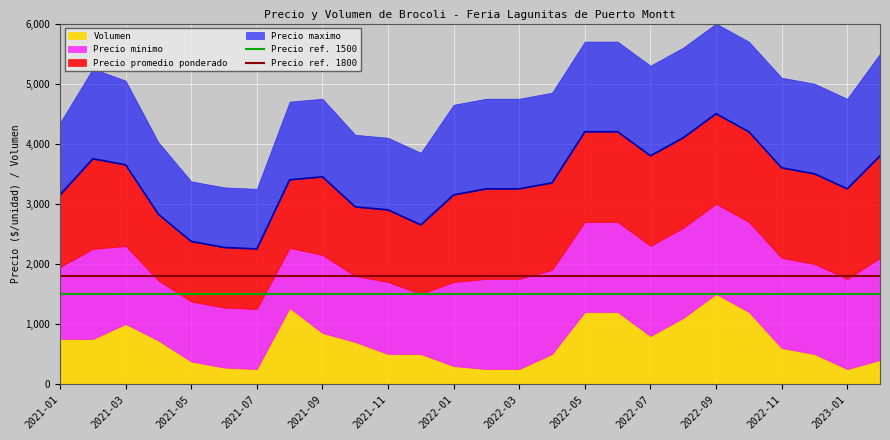

The Precio ref. 1500 series shows 2483 at 2021-01. True or false?

False